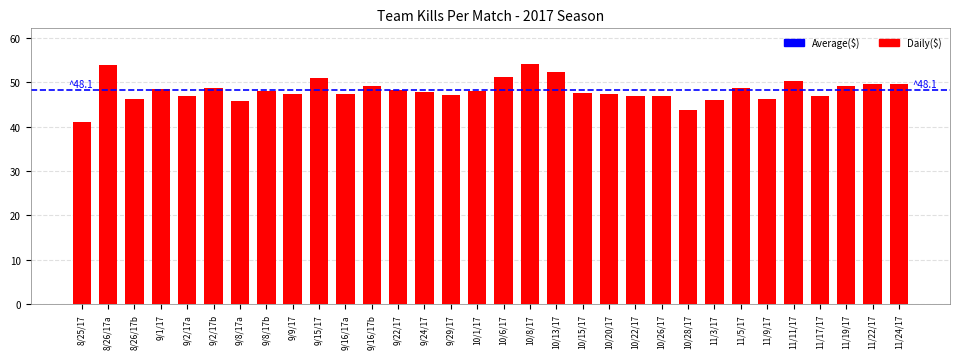

Which has a higher value, 9/15/17 or 9/8/17b?

9/15/17